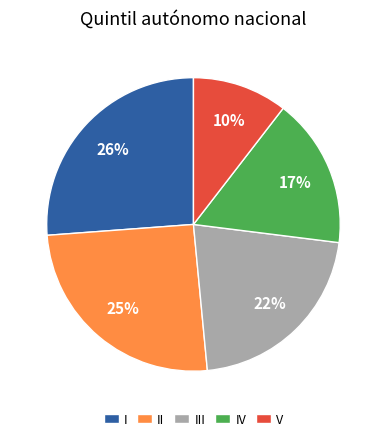

True or false: IV accounts for 7% of the total.

False